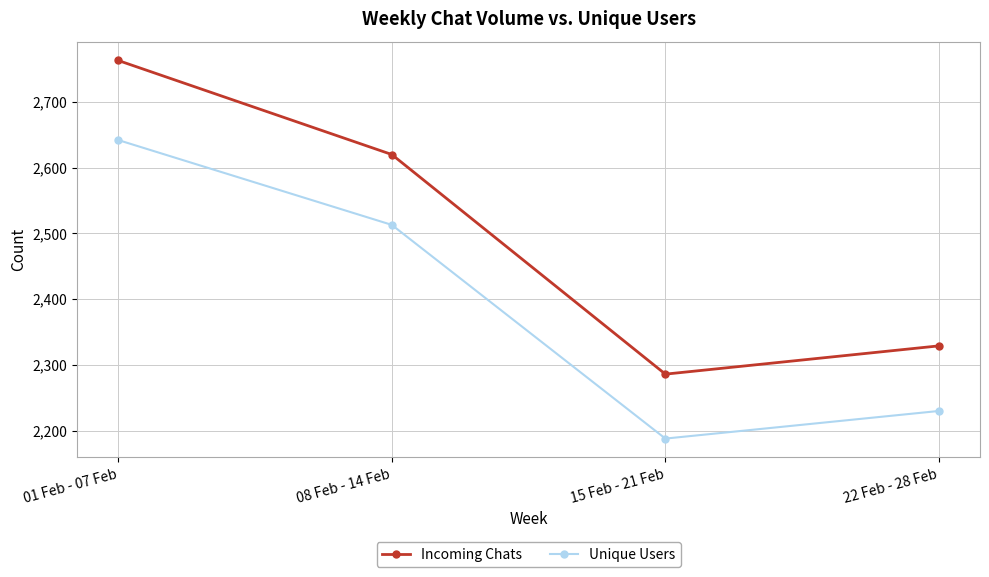

How many interior local valleys does the Unique Users series have?

1